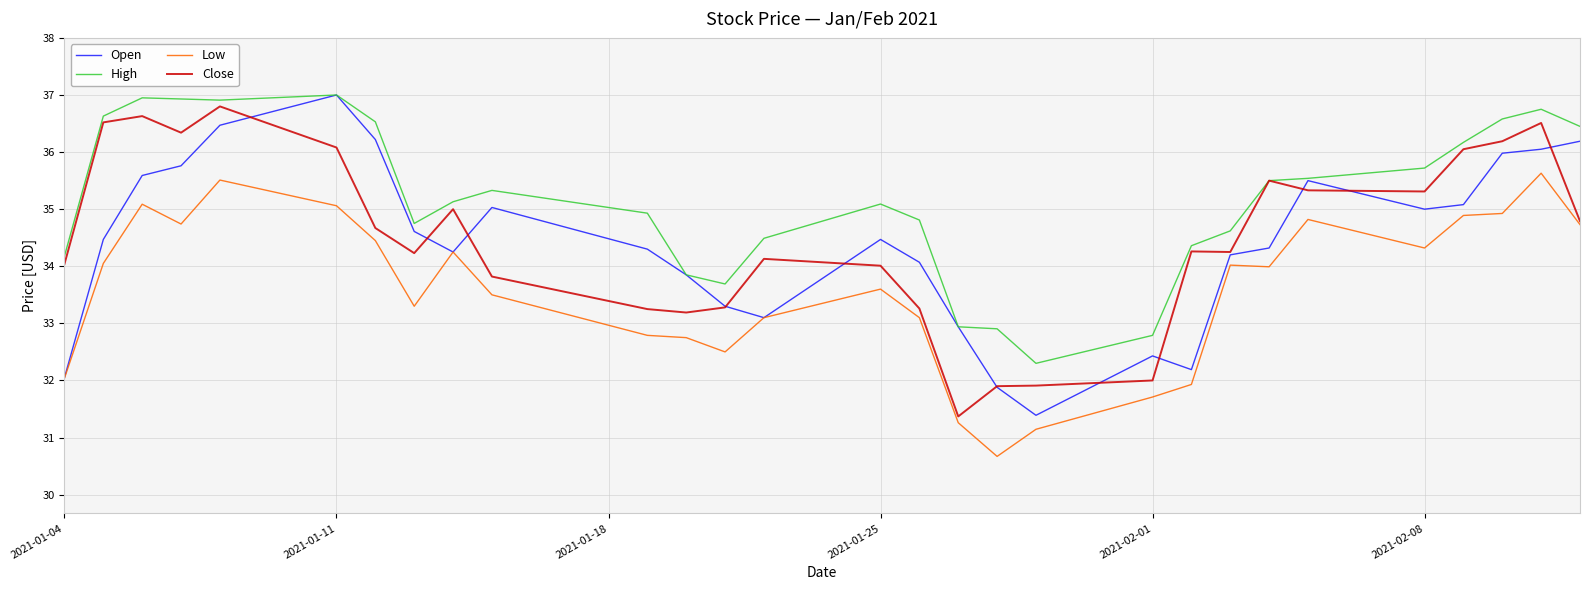

What is the smallest value displayed?

30.7